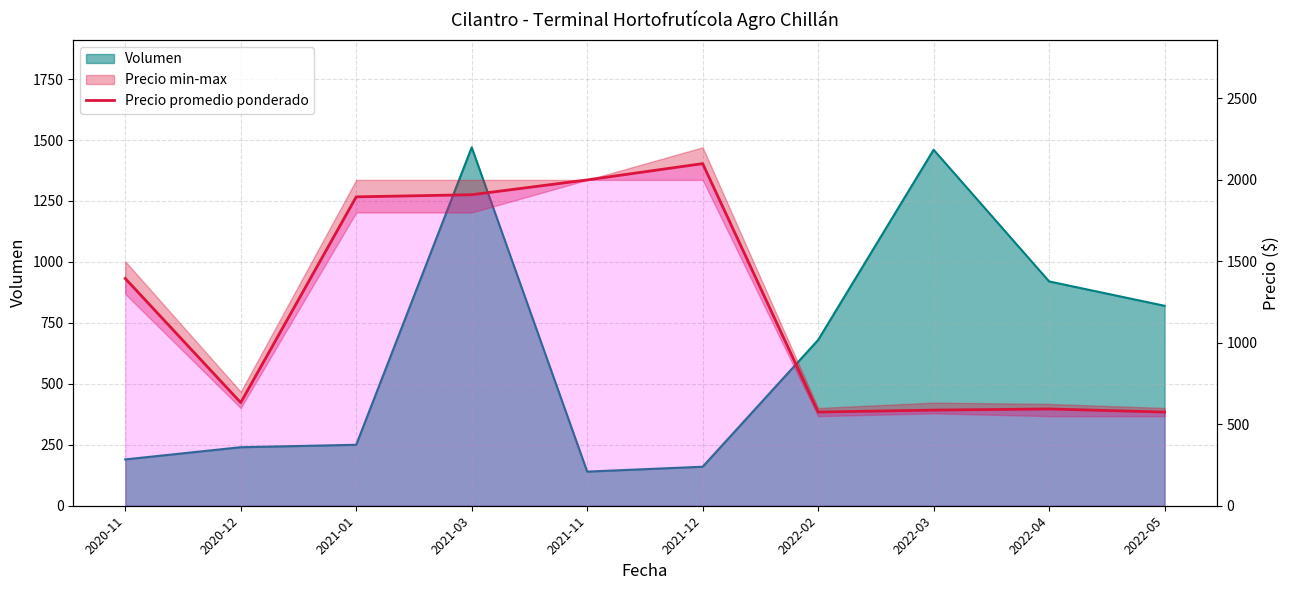

What is the value of the 7th point from the left?

575